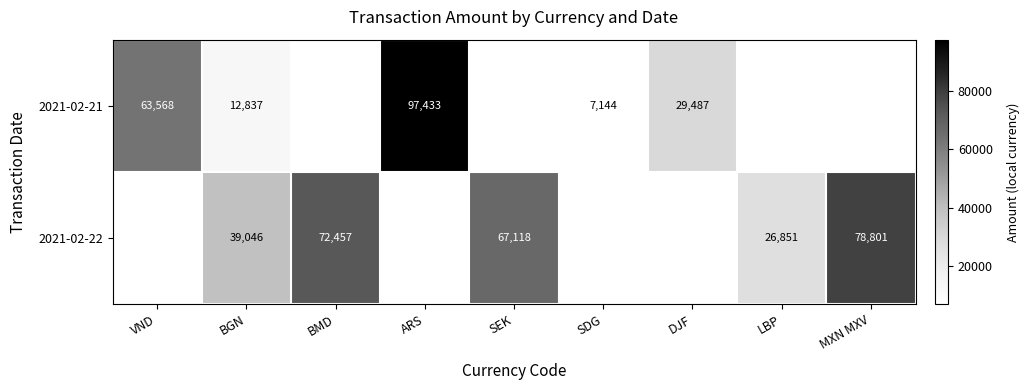

Which label corresponds to the smallest value in the chart?

SDG